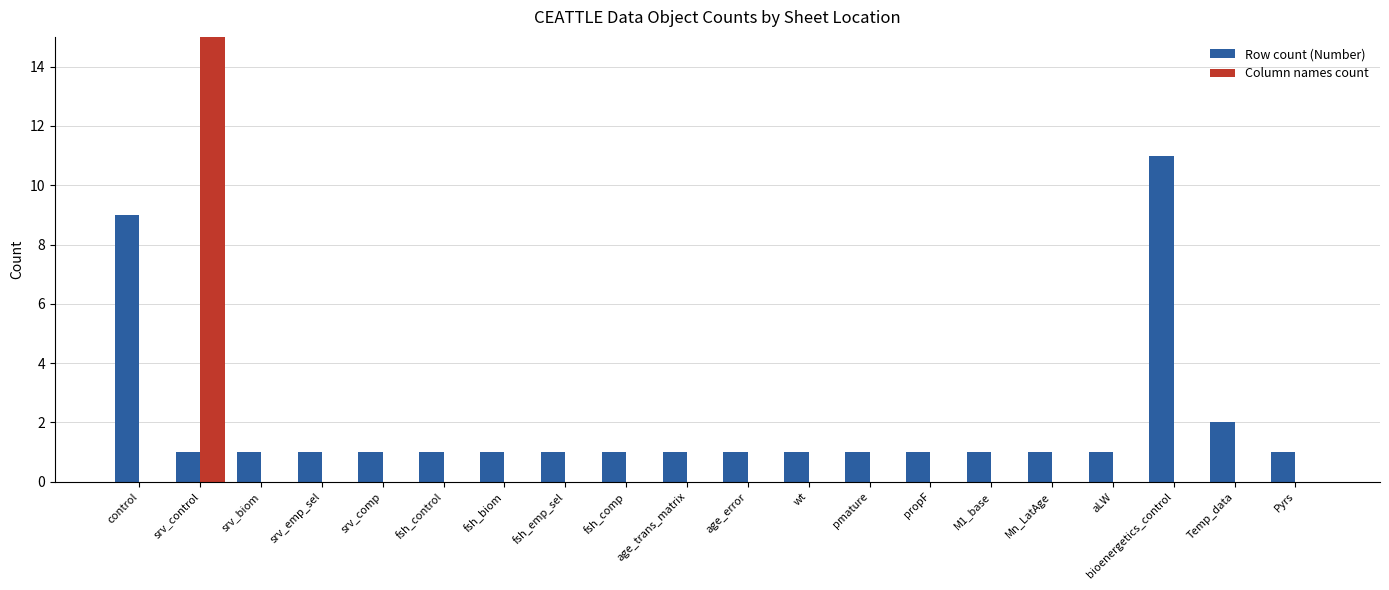

The Row count (Number) series shows 1 at Pyrs. True or false?

True